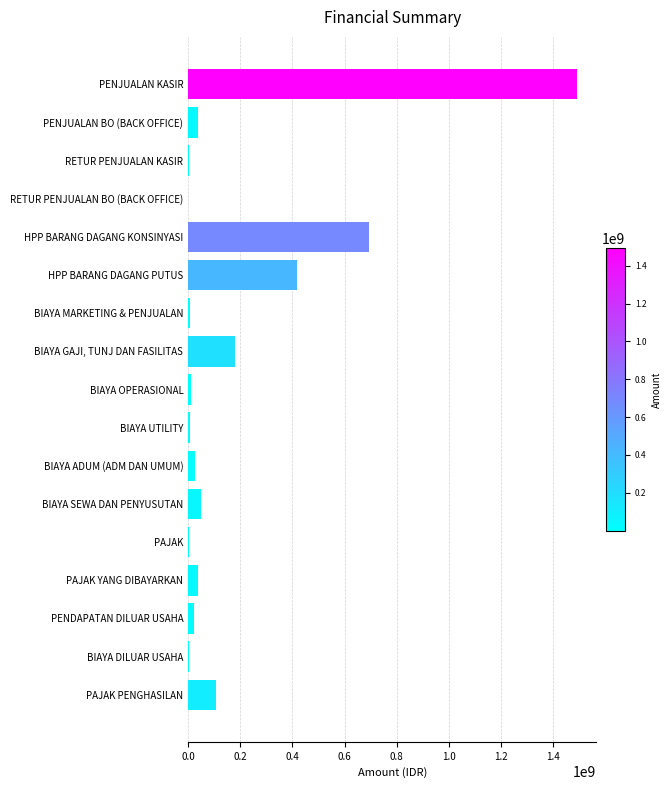

The chart shows a value of 374321680 at PENJUALAN KASIR. True or false?

False